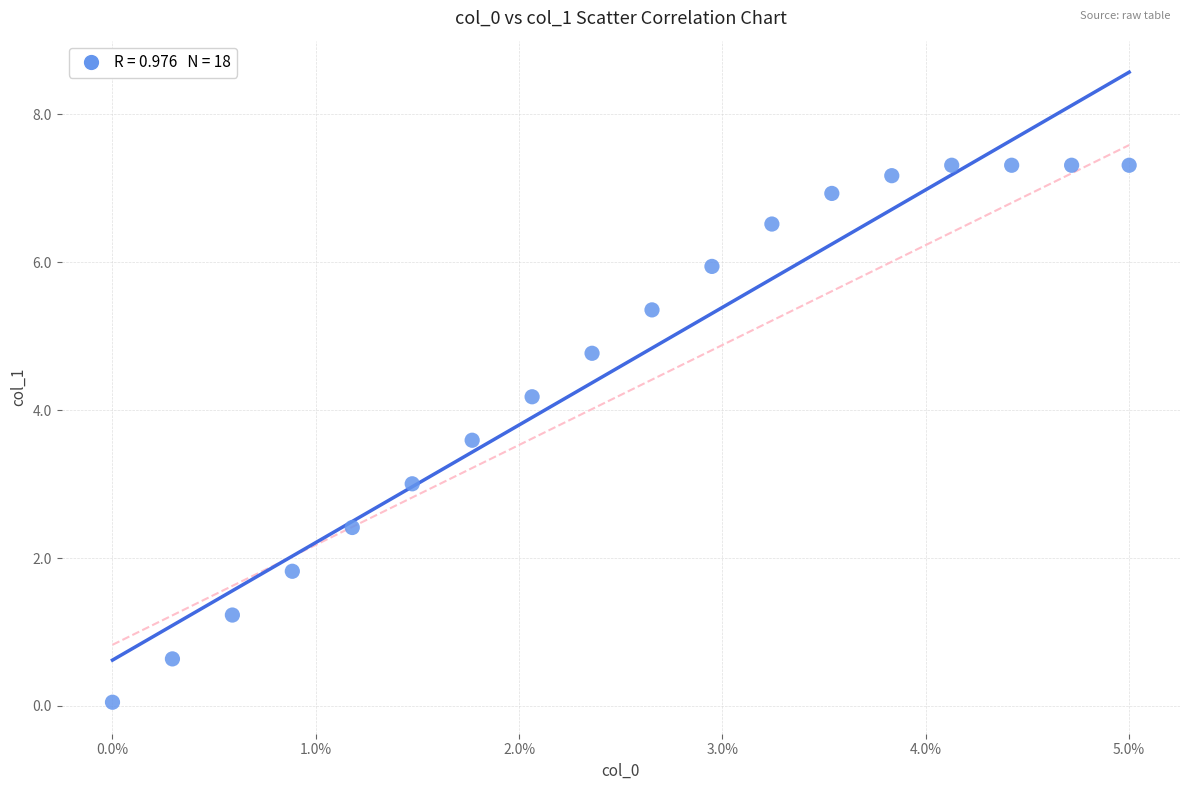

What is the range of Y values (max minus min)?

7.3